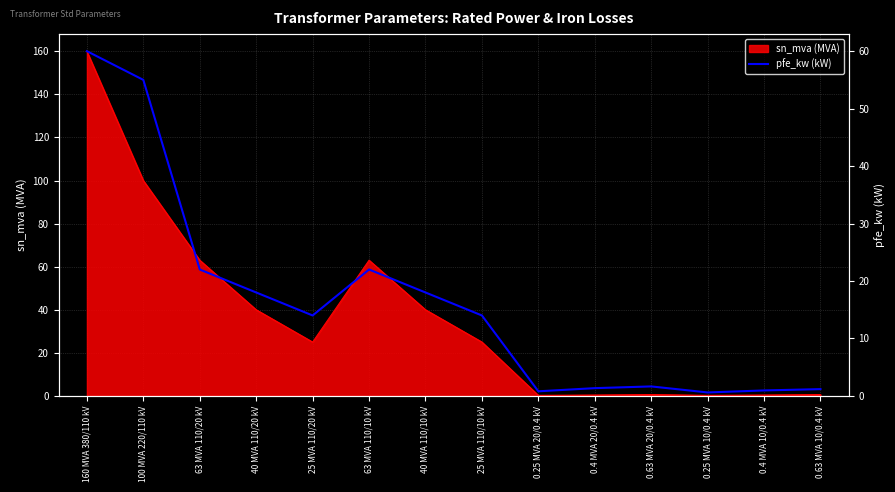

The value at 0.25 MVA 10/0.4 kV is 0.4. True or false?

False